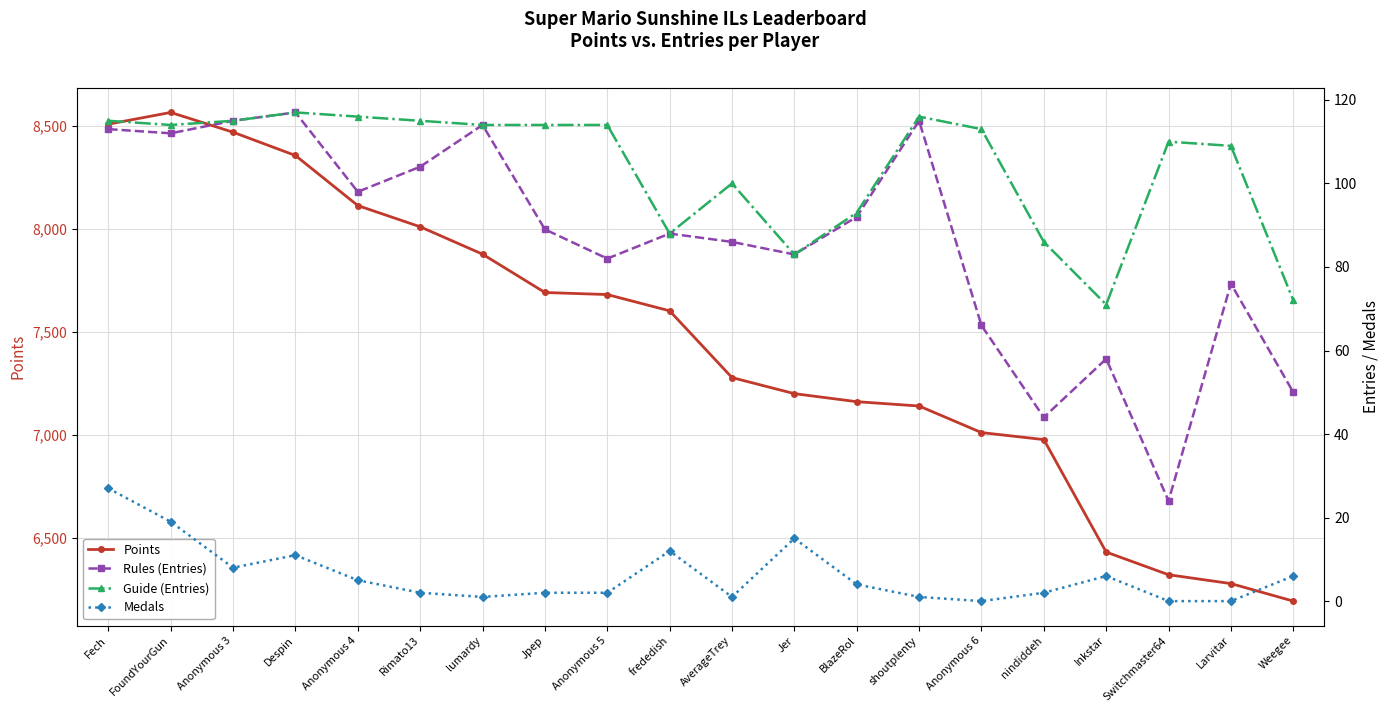

What is the greatest value displayed?

8567